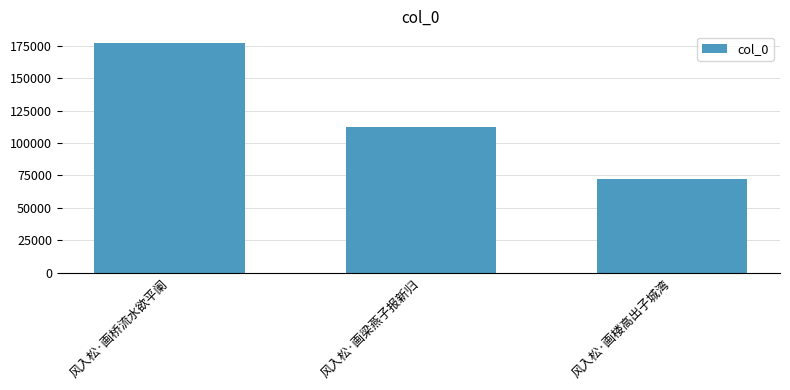

Rank the categories by value from highest to lowest.

风入松·画桥流水欲平阑, 风入松·画梁燕子报新归, 风入松·画楼高出子城湾